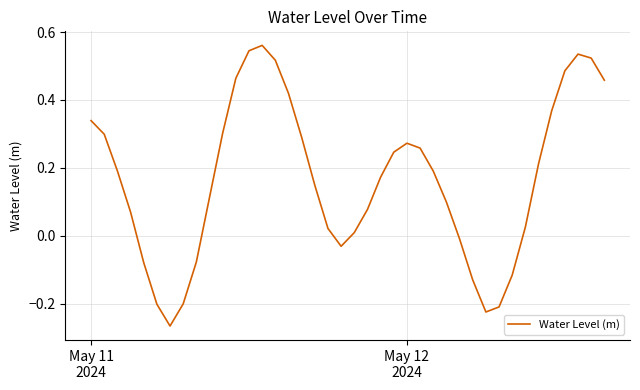

What is the difference between the maximum and minimum values?

0.8